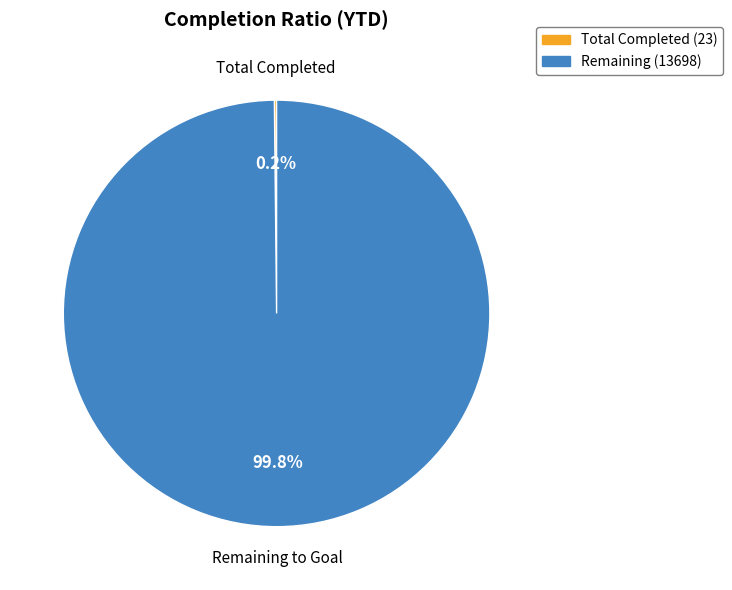

Is there any slice that represents more than half of the pie?

Yes